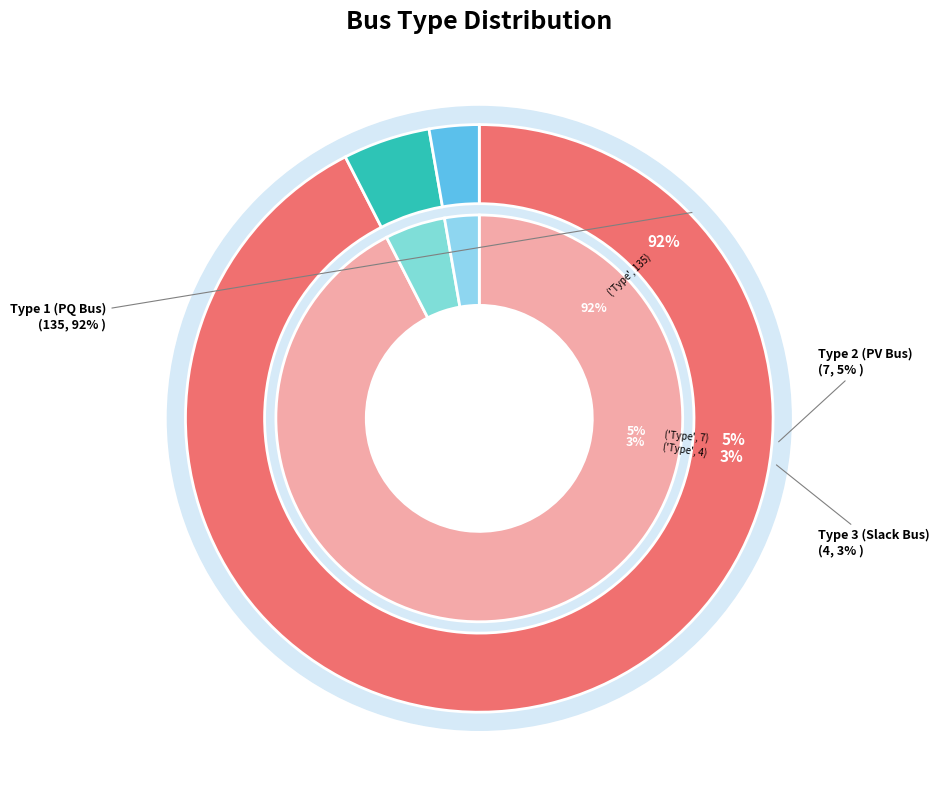

Which category has the smallest portion of the pie?

BUS_TYPE_3